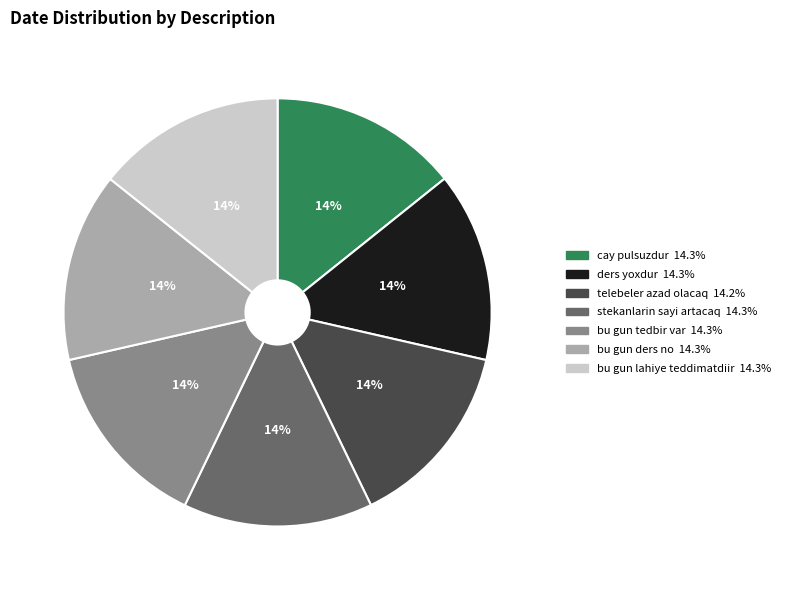

How many slices are in this pie chart?

7